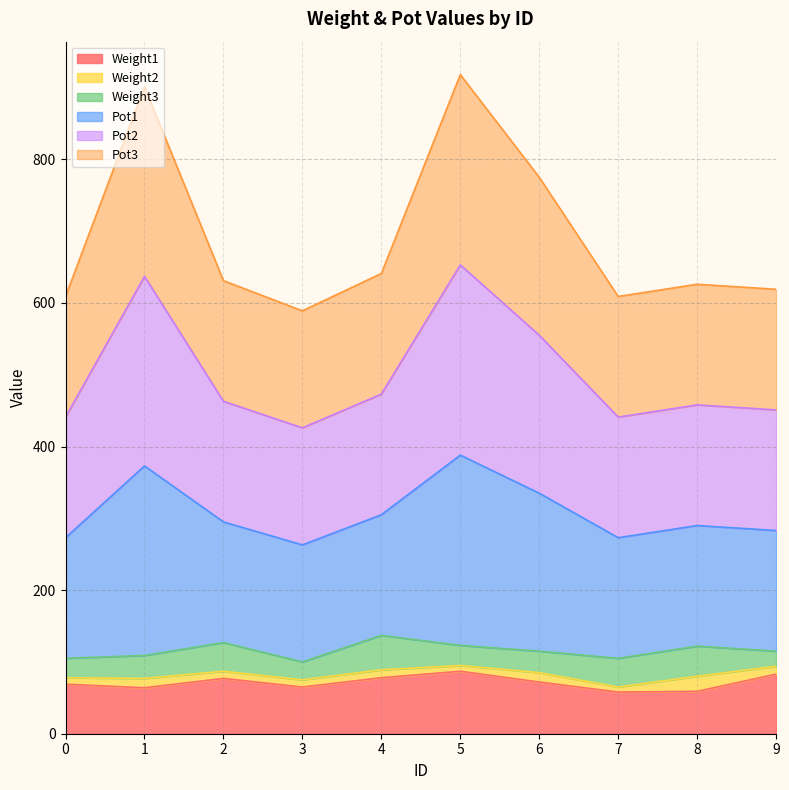

List the labels in order of Pot2 value, smallest first.

3, 0, 7, 9, 8, 2, 4, 6, 1, 5